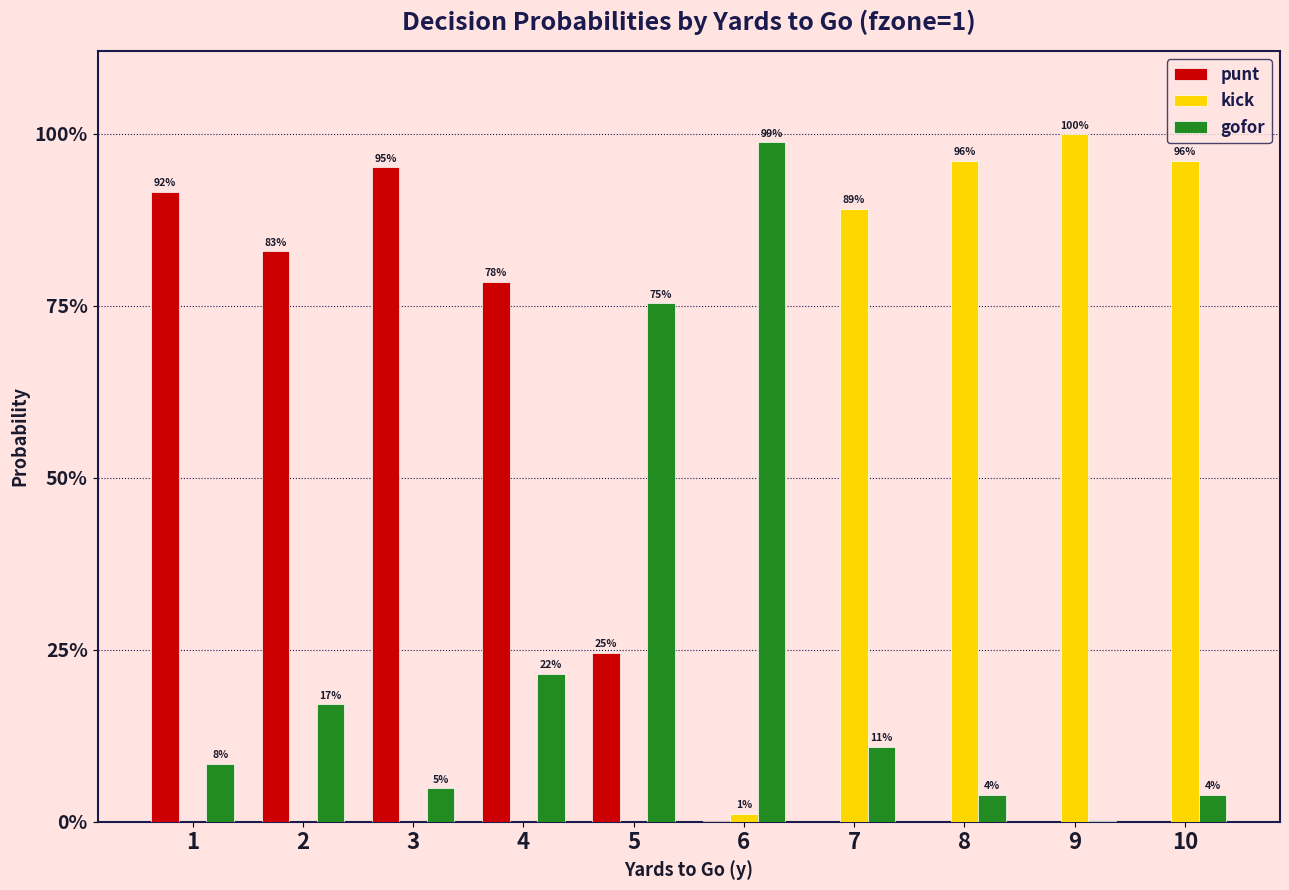

What is the spread (max minus min) of values at 9?

1.0